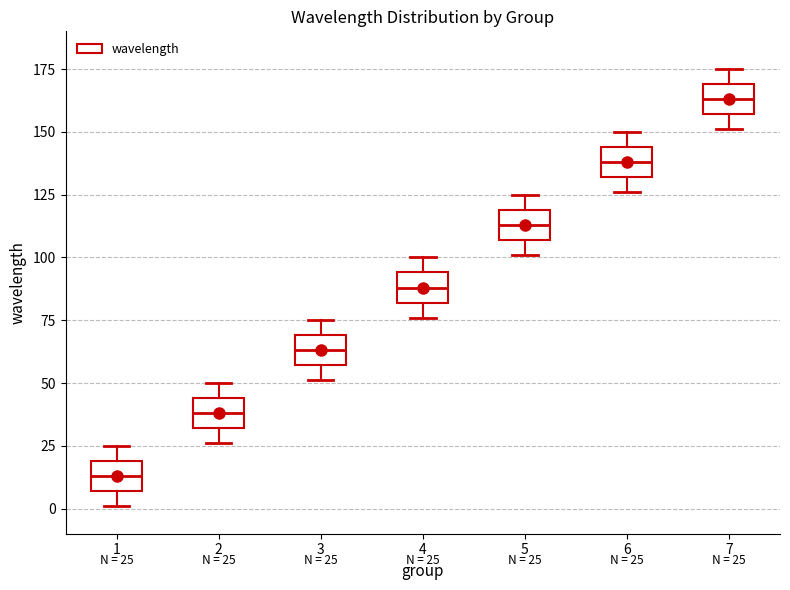

Which box's median line is the highest?

7